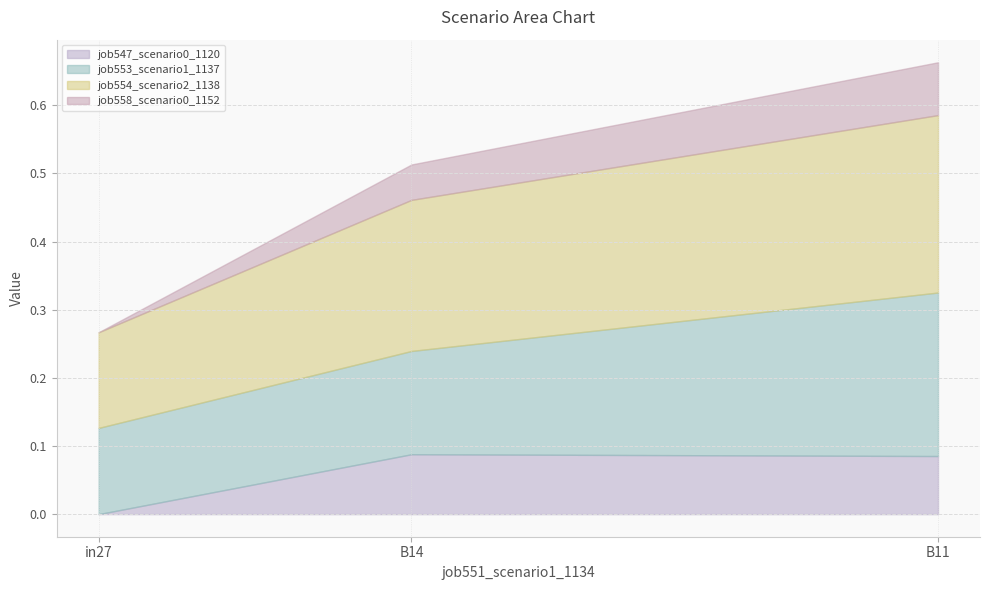

The value of job547_scenario0_1120 at B14 is 0.1. True or false?

True